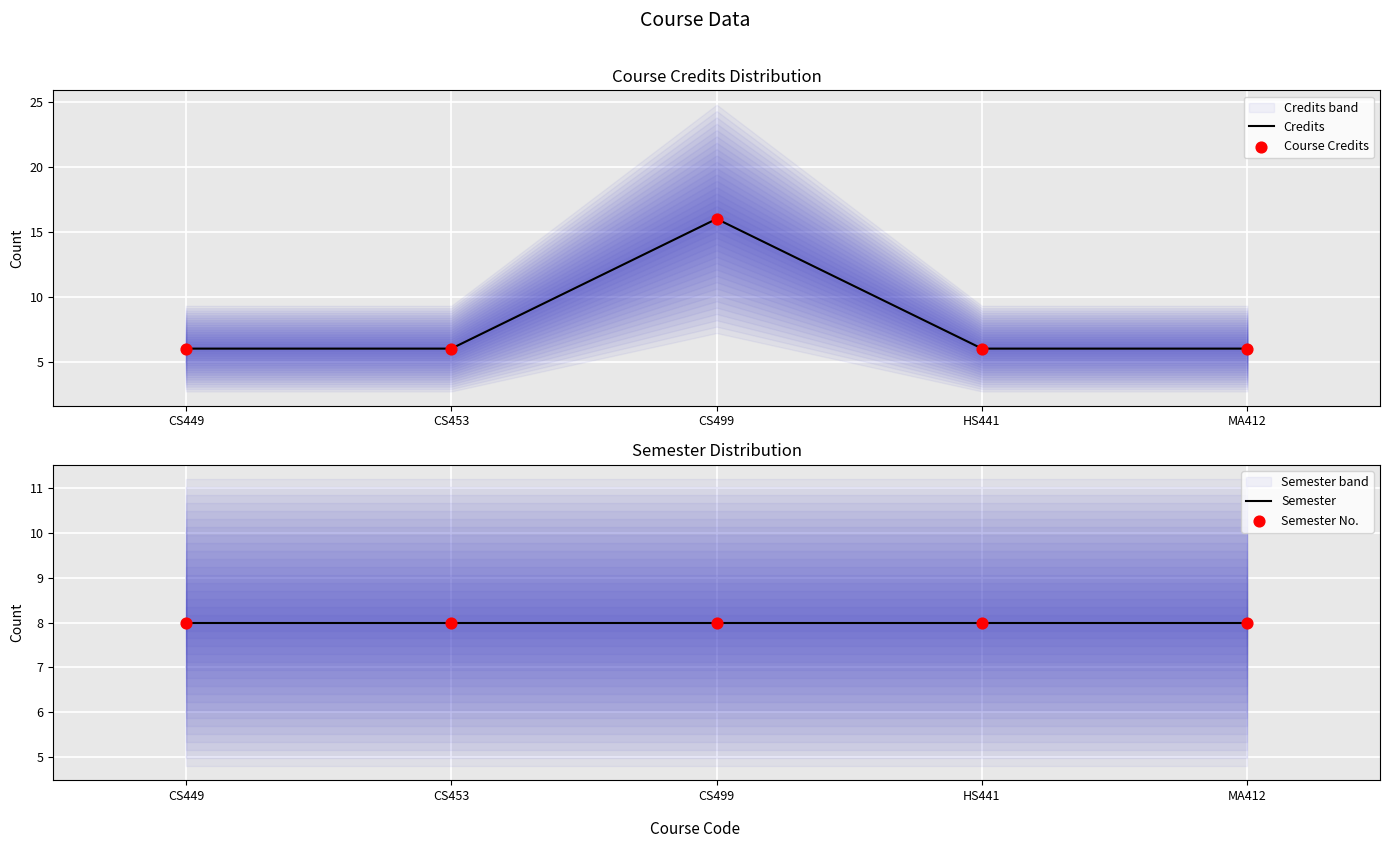

Which series has the widest spread of Y values?

Credits